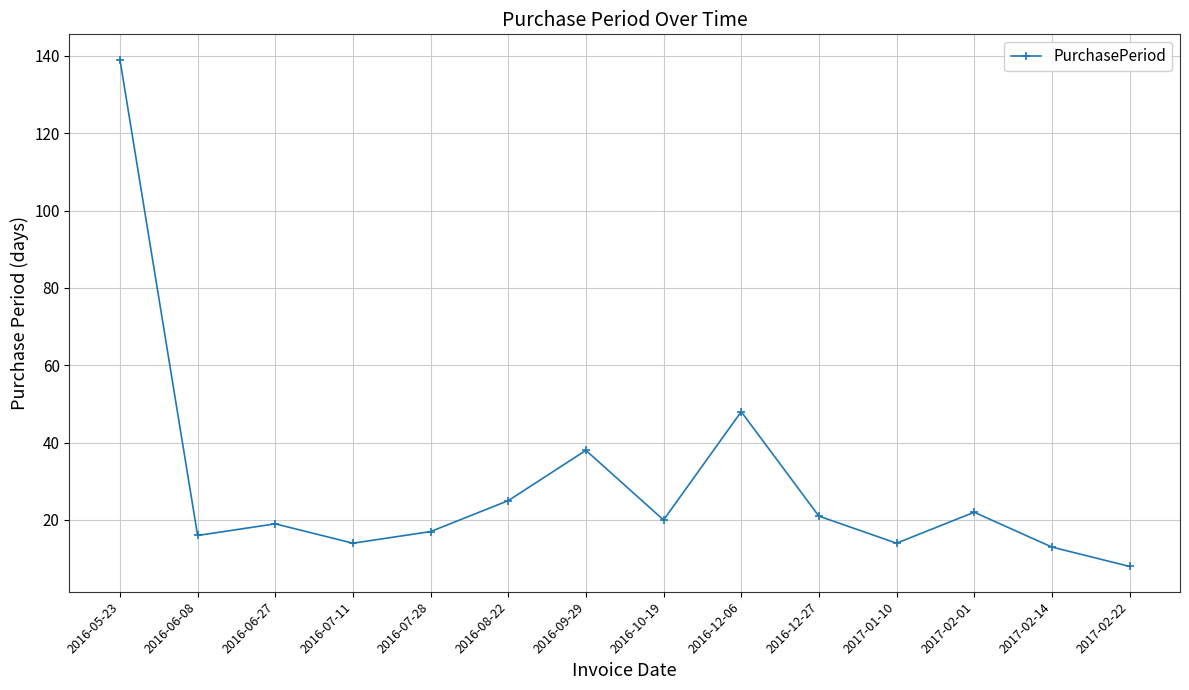

What is the difference between the maximum and second lowest values?

126